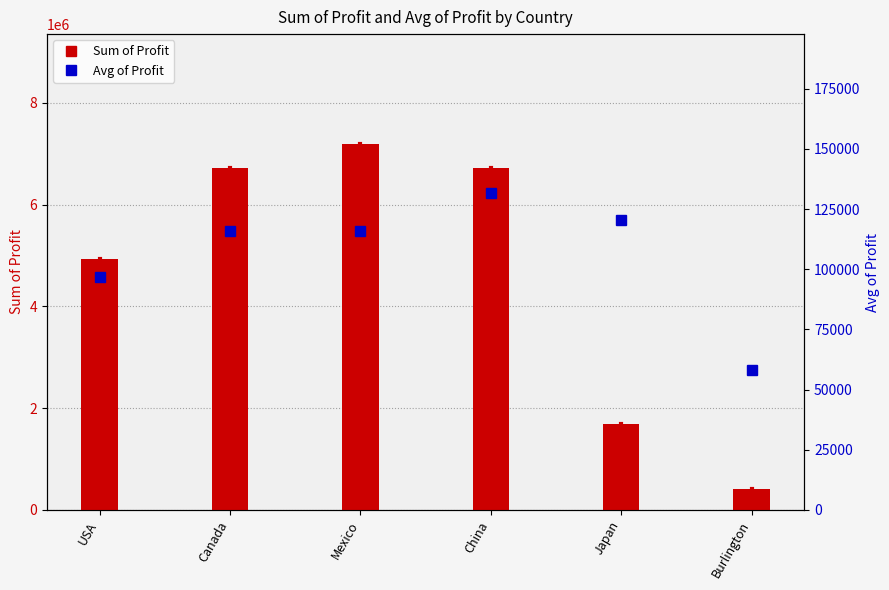

The value of Sum of Profit at USA is 4940866.5. True or false?

True